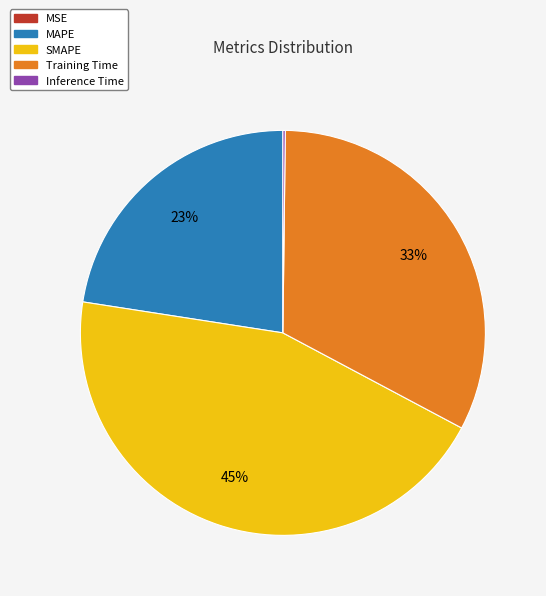

To the nearest percent, what is the difference between the largest and smallest slice percentages?

45%